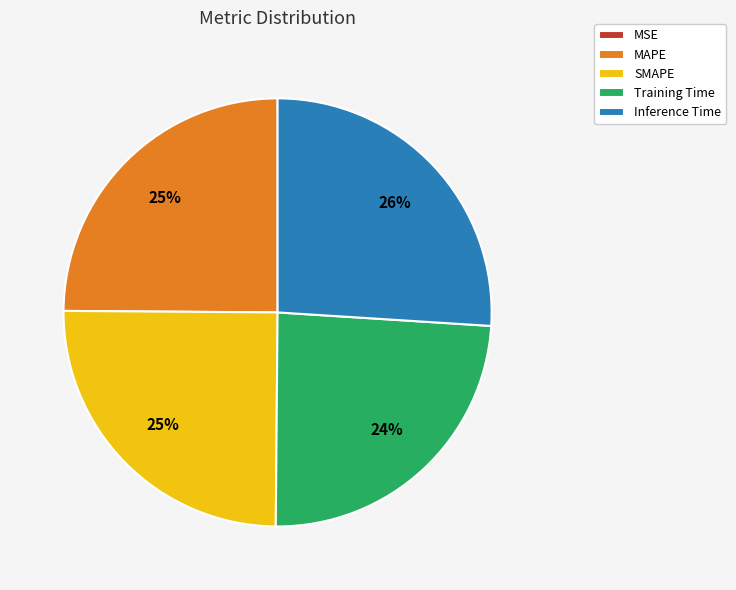

To the nearest percent, what is the difference between the largest and smallest slice percentages?

26%